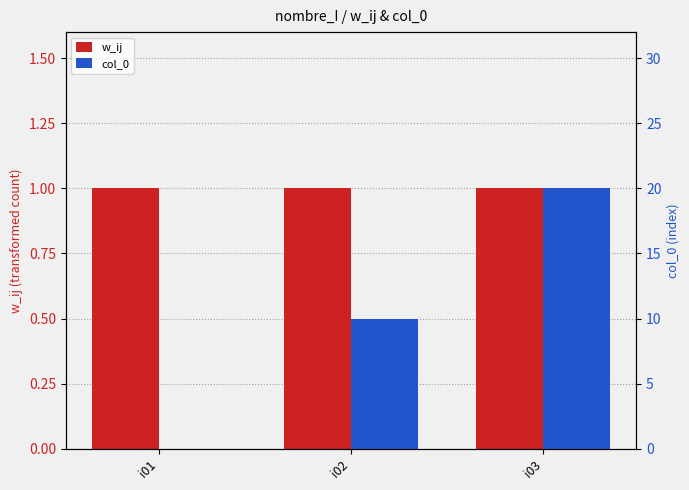

Count the number of categories in the chart.

3